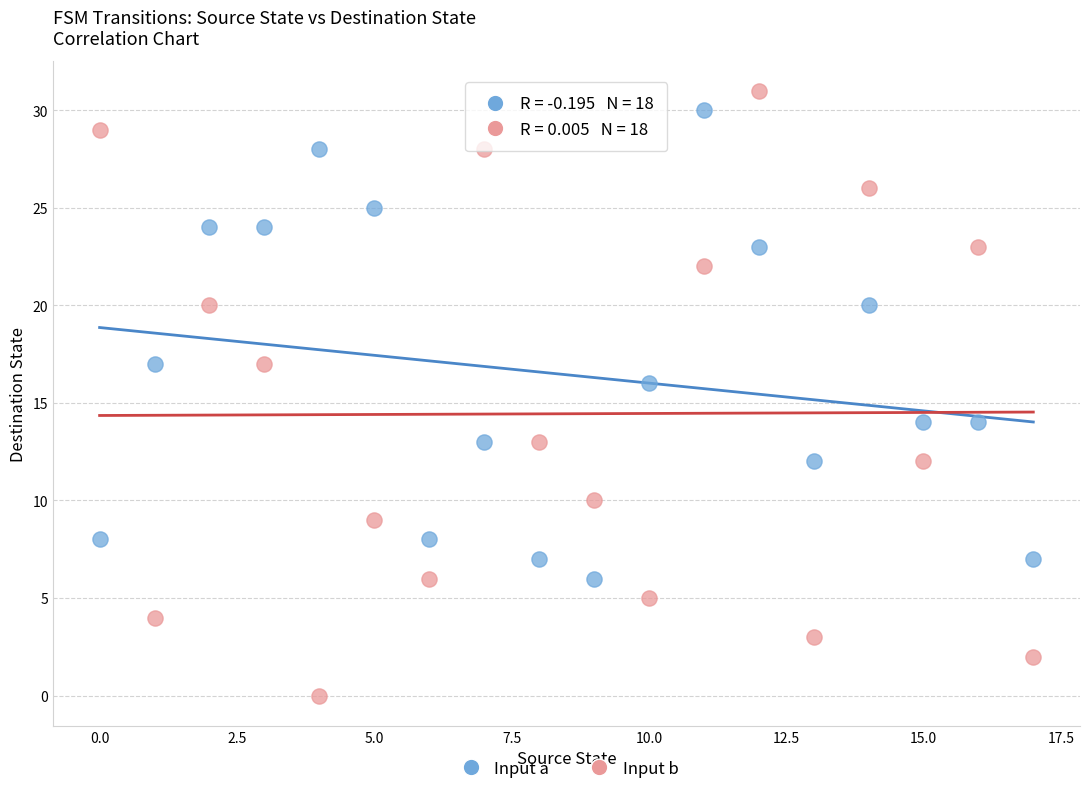

Which series has the largest Y range (max minus min)?

Input b